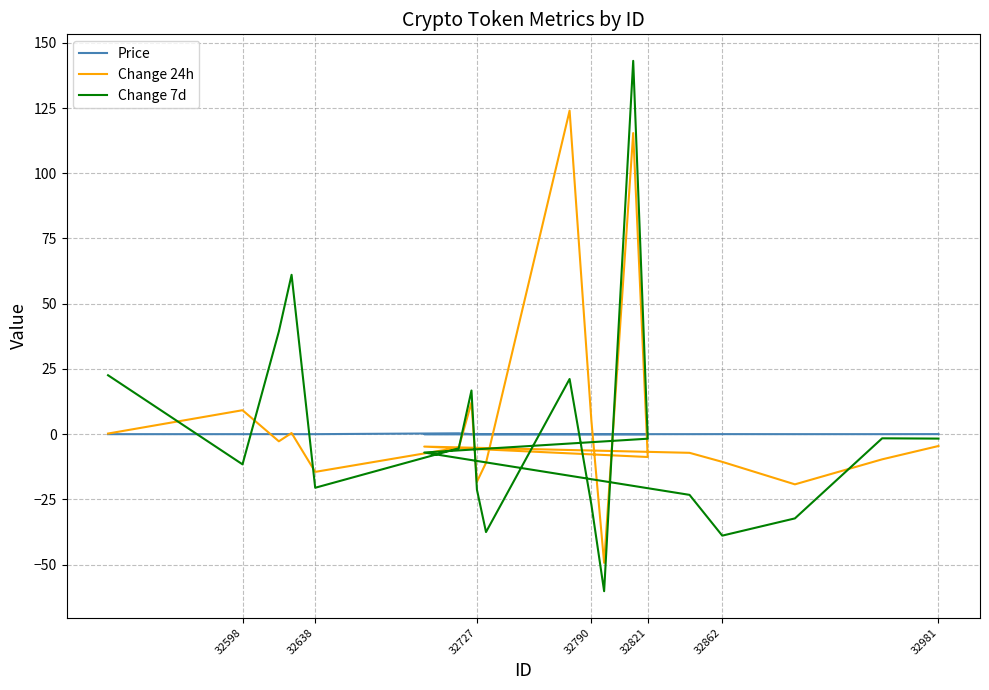

What are all the series names shown in the legend?

Price, Change 24h, Change 7d